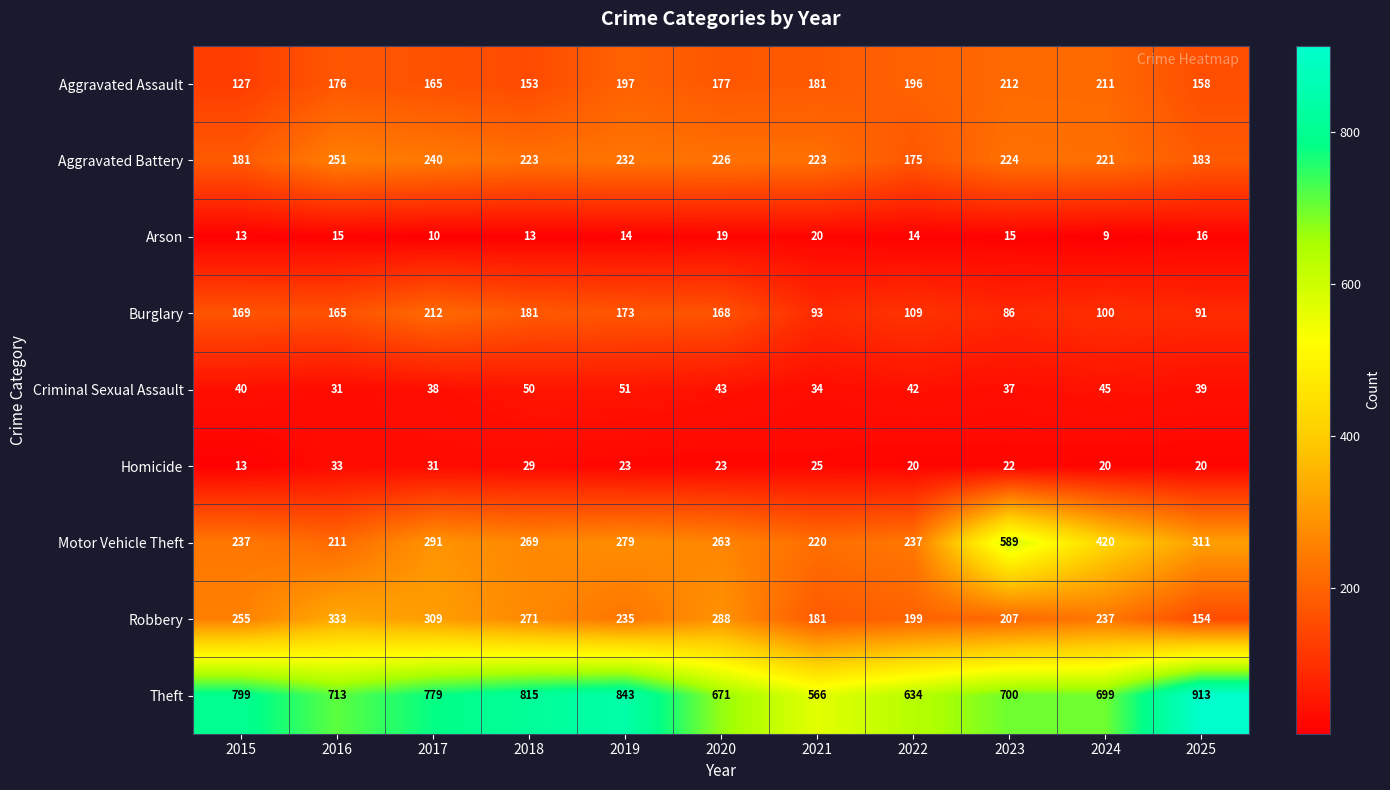

What is the total value across all series at 2017?

2075